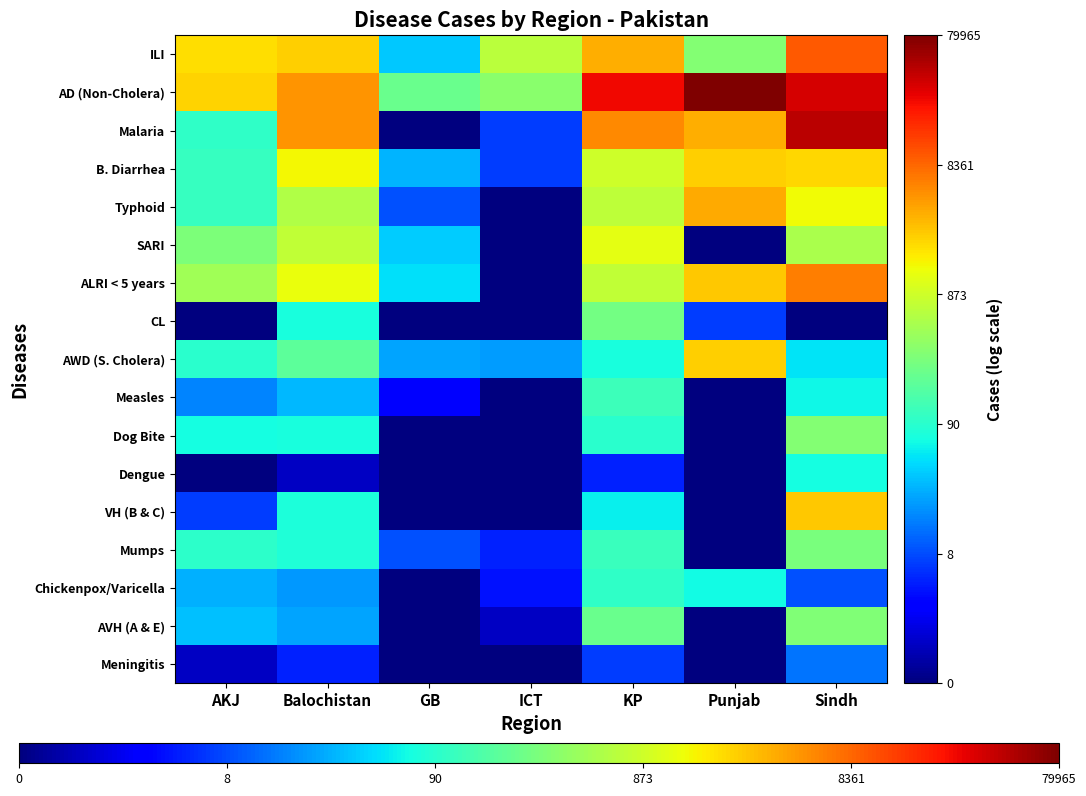

Which series changed the most between AKJ and Sindh?

Malaria